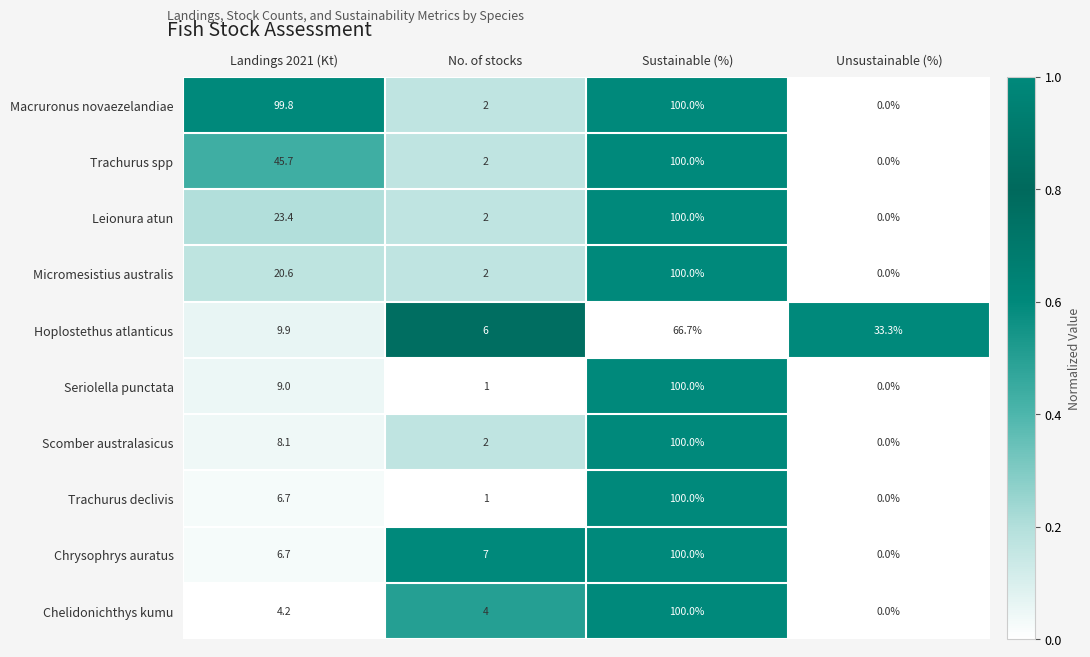

What is the difference between the second highest and second lowest values in the Seriolella punctata series?

8.0